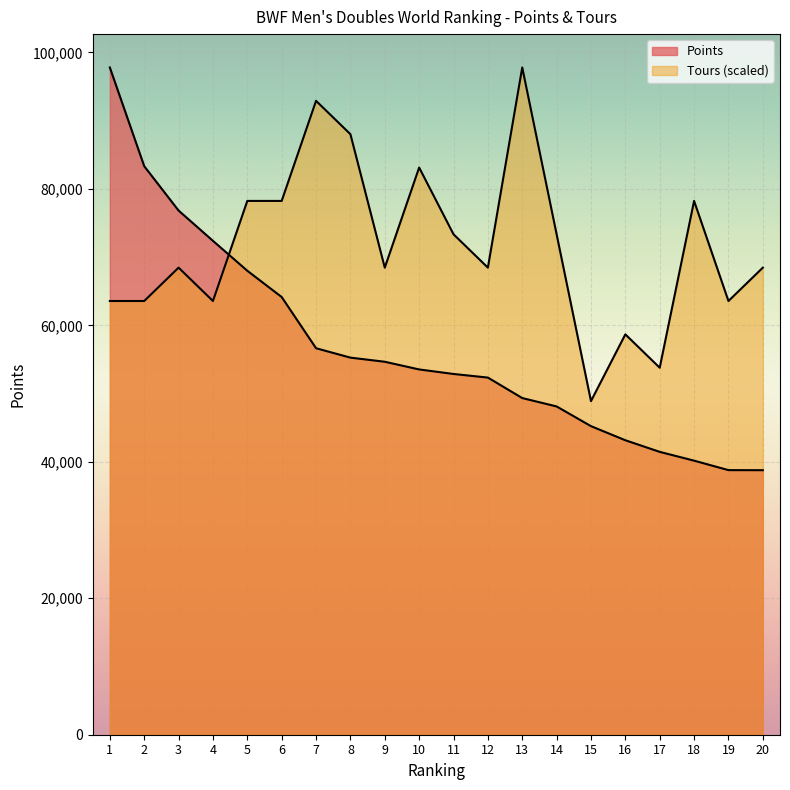

Where is the first local maximum for Tours?

3